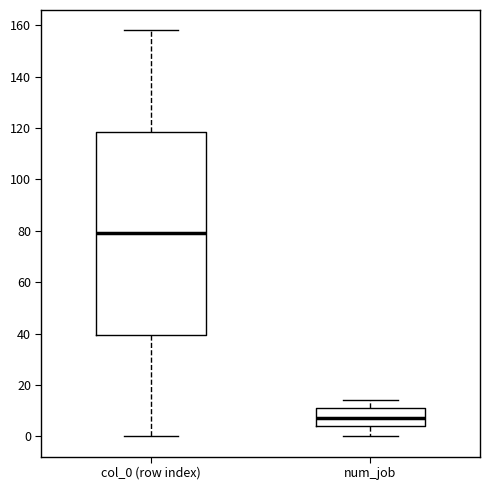

Which box is the tallest, from its lower edge to its upper edge?

col_0 (row index)